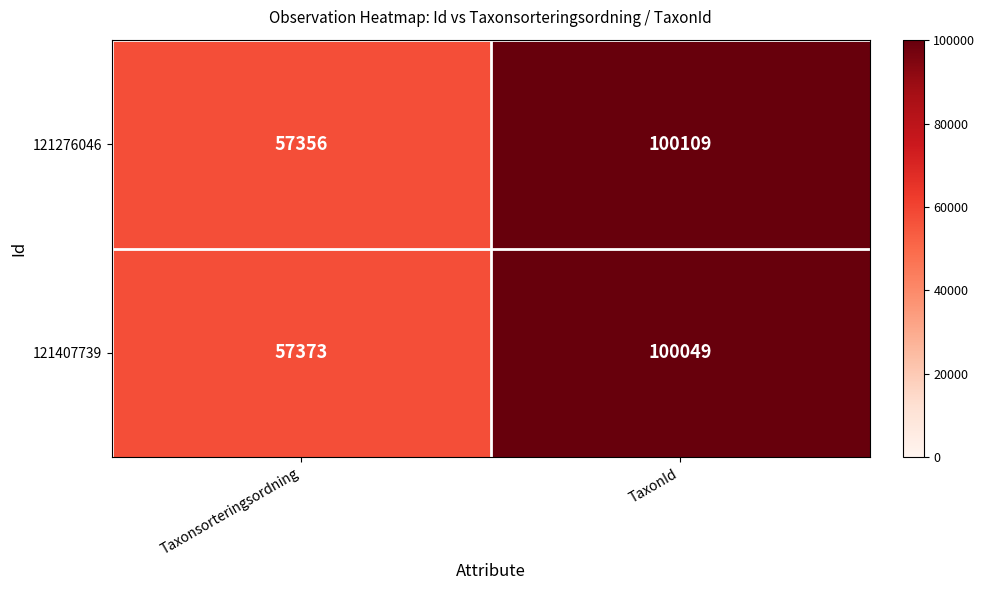

What is the difference between the highest and lowest values at Taxonsorteringsordning?

17